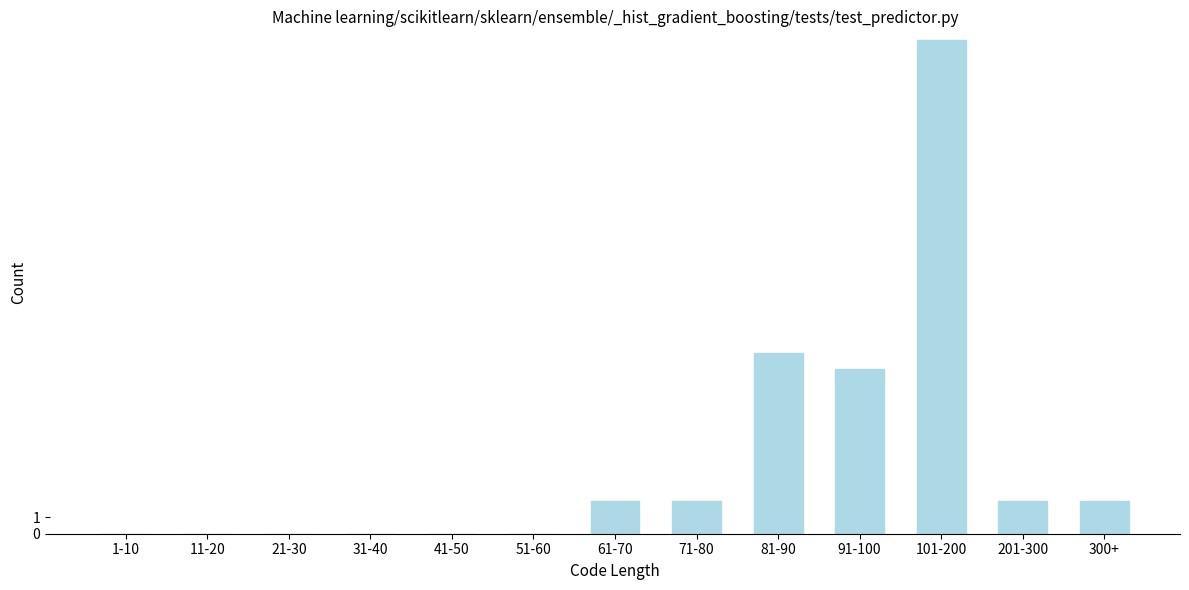

Reading left to right, extract all data points from this chart.

1-10=0	11-20=0	21-30=0	31-40=0	41-50=0	51-60=0	61-70=2	71-80=2	81-90=11	91-100=10	101-200=30	201-300=2	300+=2